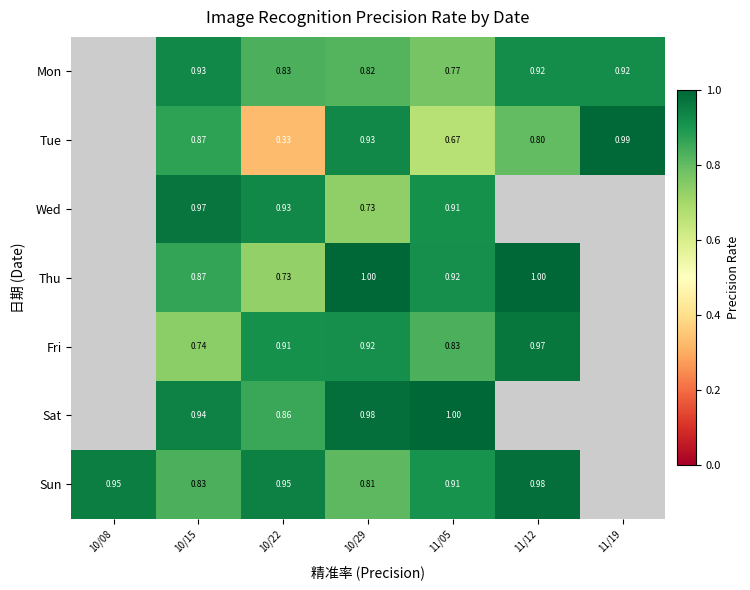

Is the value of Fri at 11/12 greater than the value of Sun at 10/29?

Yes